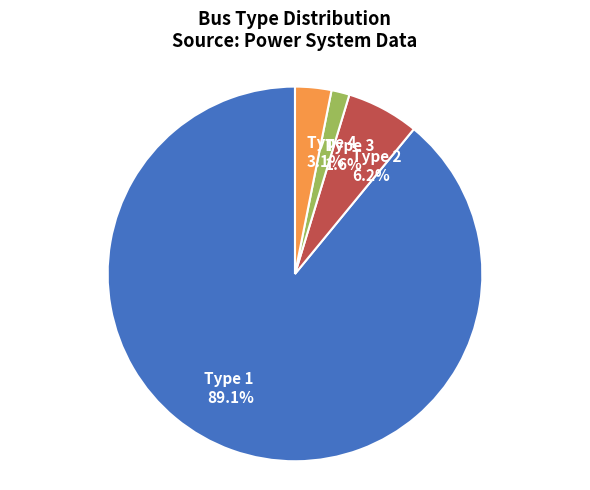

What percentage do Type 1 89.1% and Type 2 6.2% together represent?

95.3%